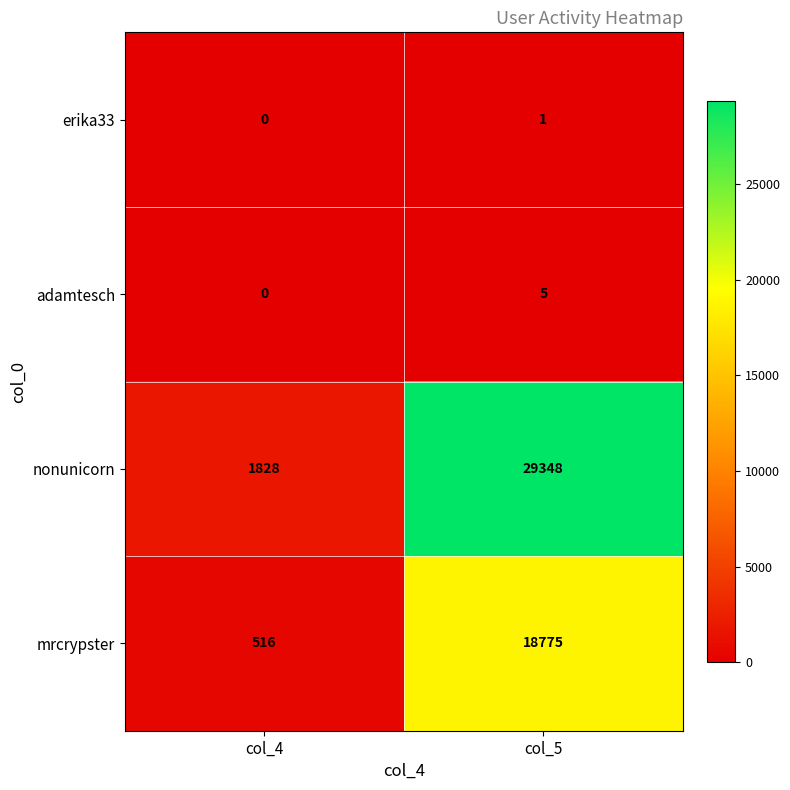

At how many categories does at least one series exceed 22764?

1